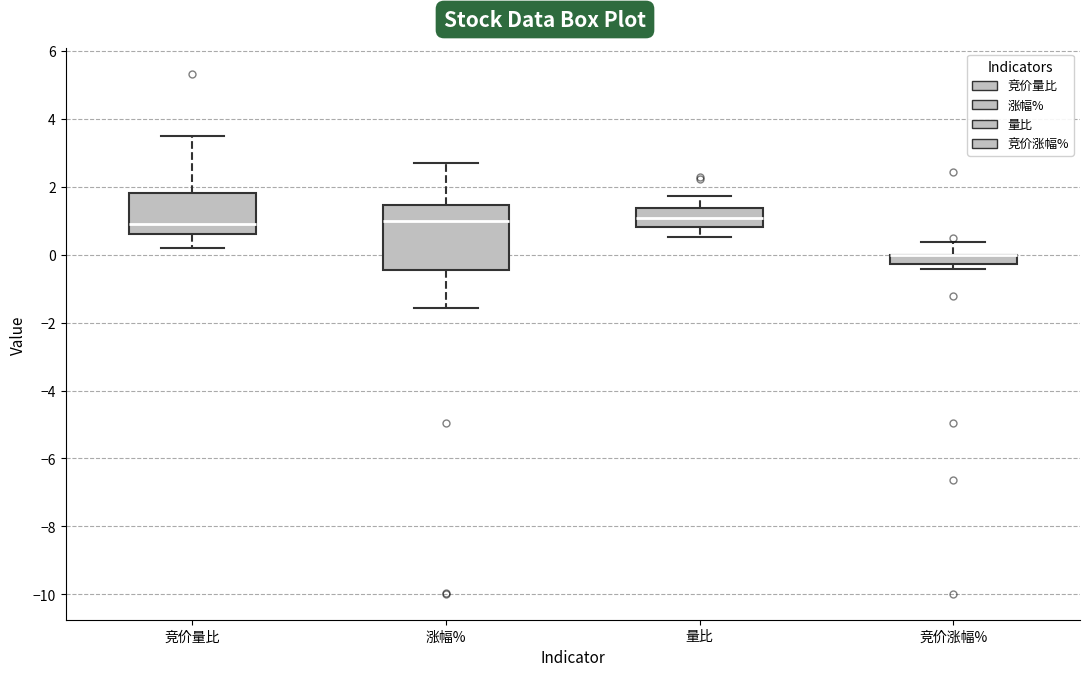

Where is the upper edge of the box for 竞价涨幅% on the y-axis? The values are not printed on the chart, so give them approximately, as read against the axis.

0.0